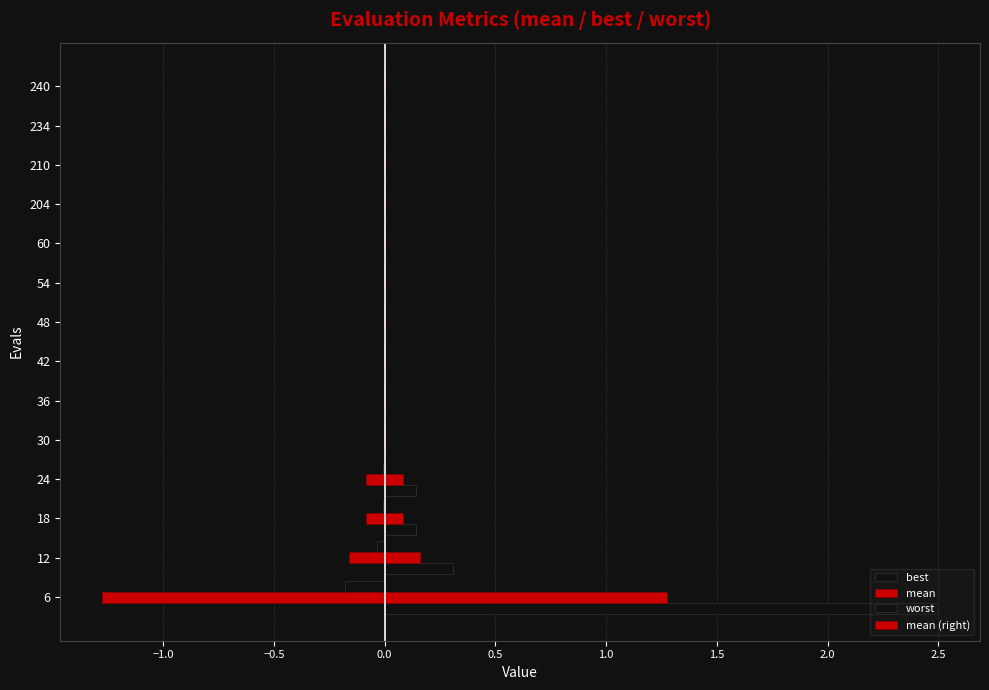

Count the number of data series in this chart.

4